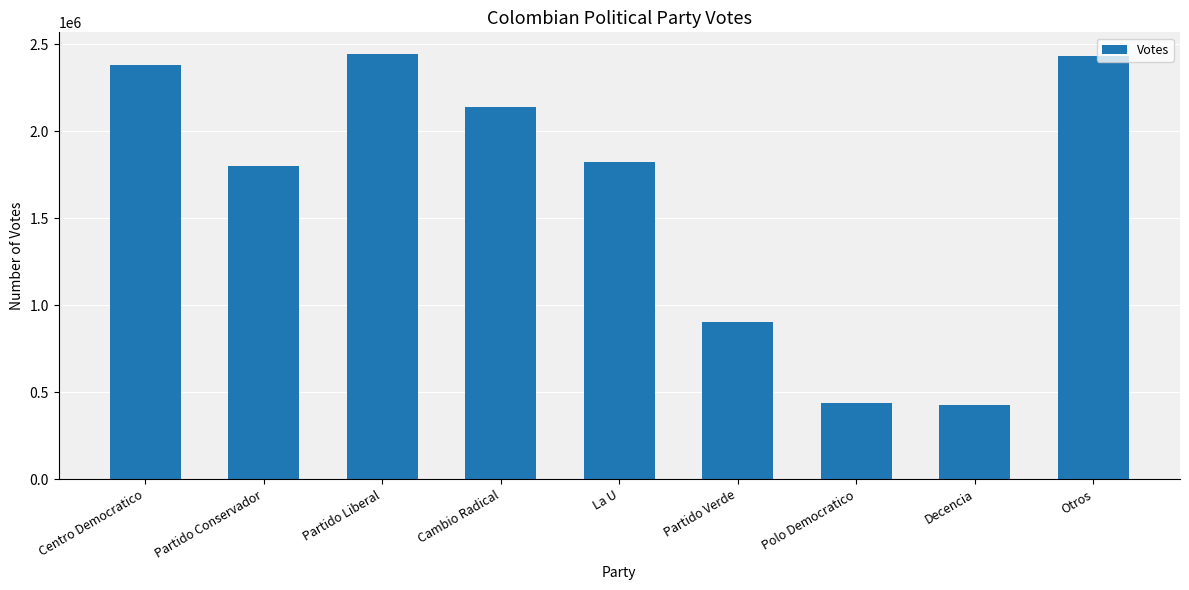

What is the sum of all values?

14802031